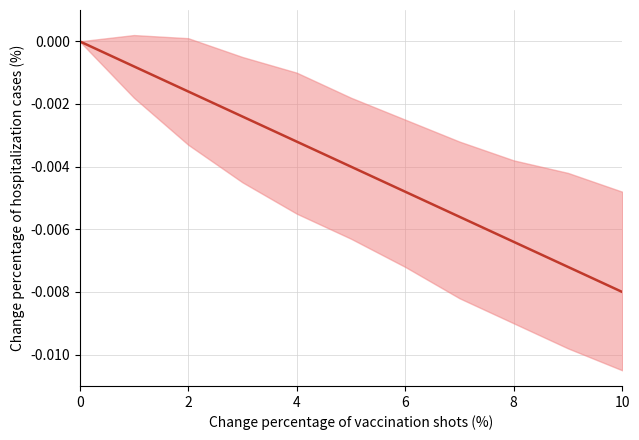

True or false: the data shows -0.0 at 6.

False